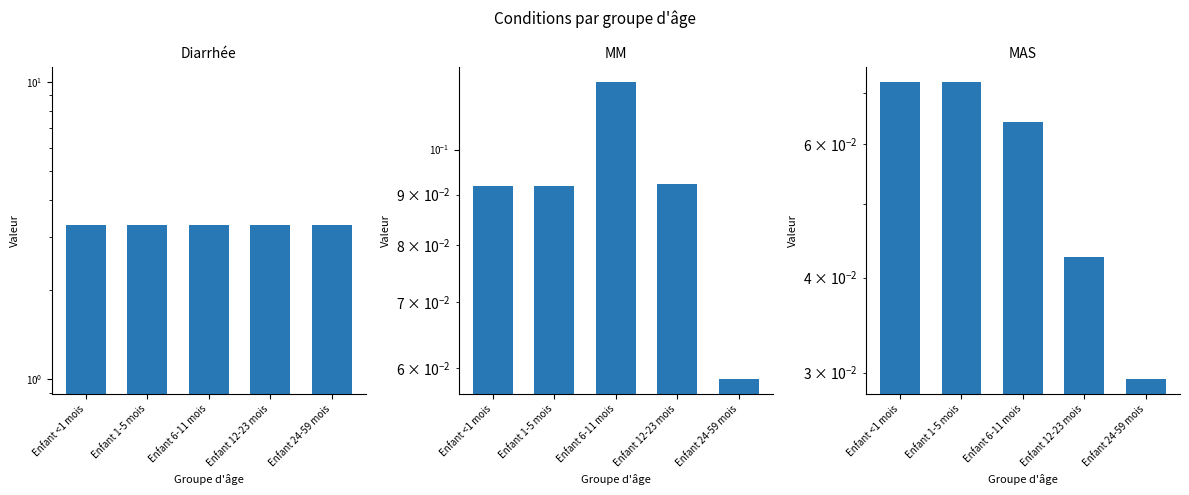

What is the label of the 2nd bar from the right?

Enfant 12-23 mois